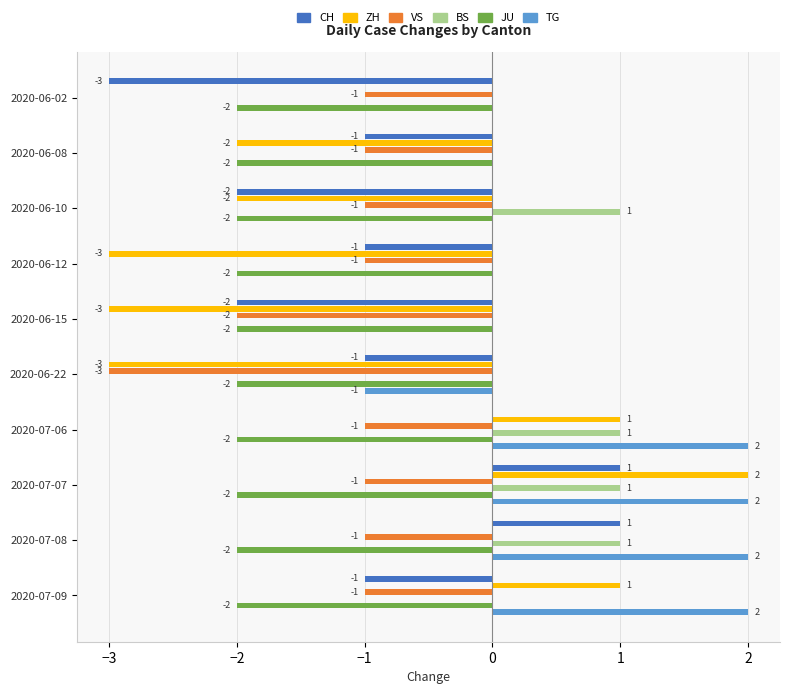

Between 2020-06-02 and 2020-06-22, which series saw the biggest shift?

ZH